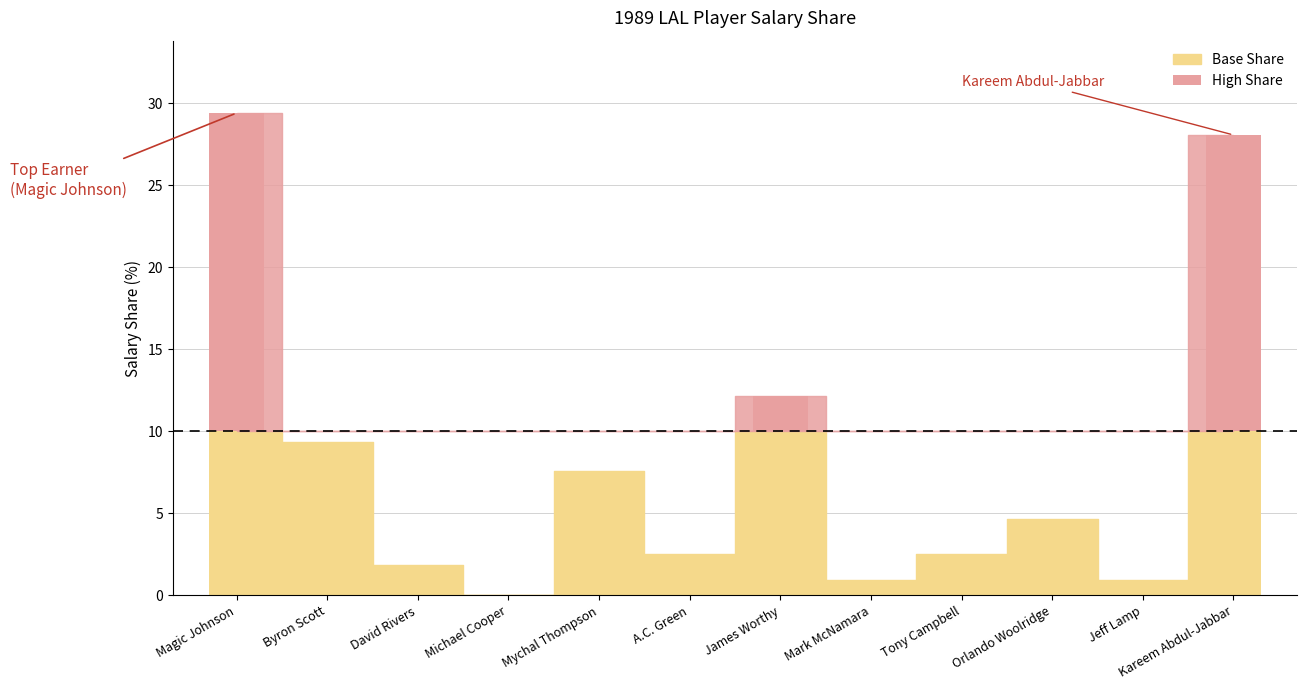

Are the bars horizontal?

No